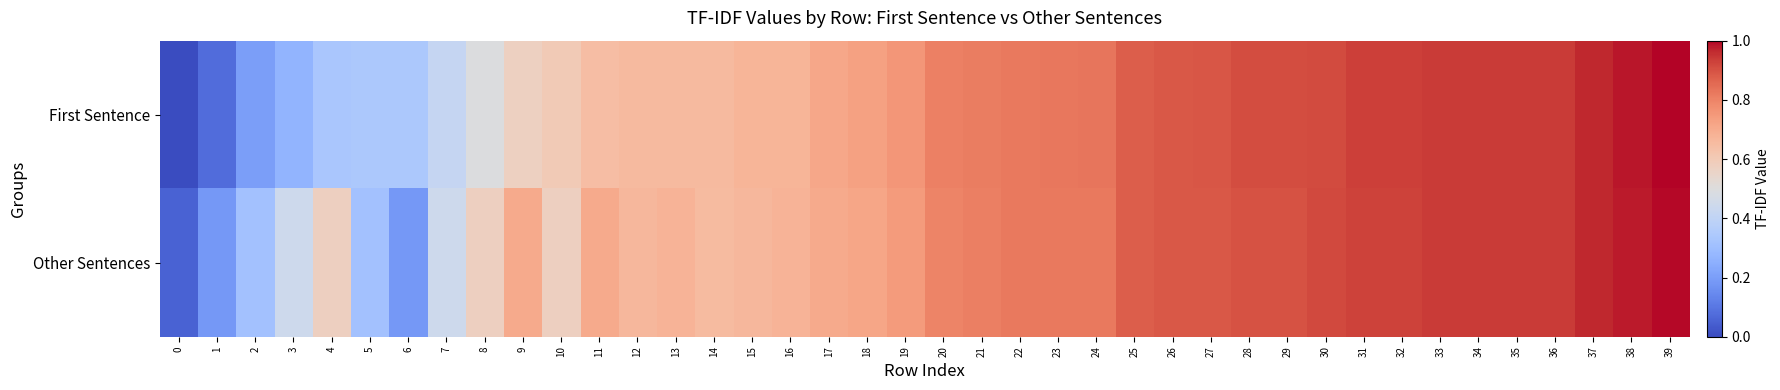

Which has a higher value, 31 or 8?

31